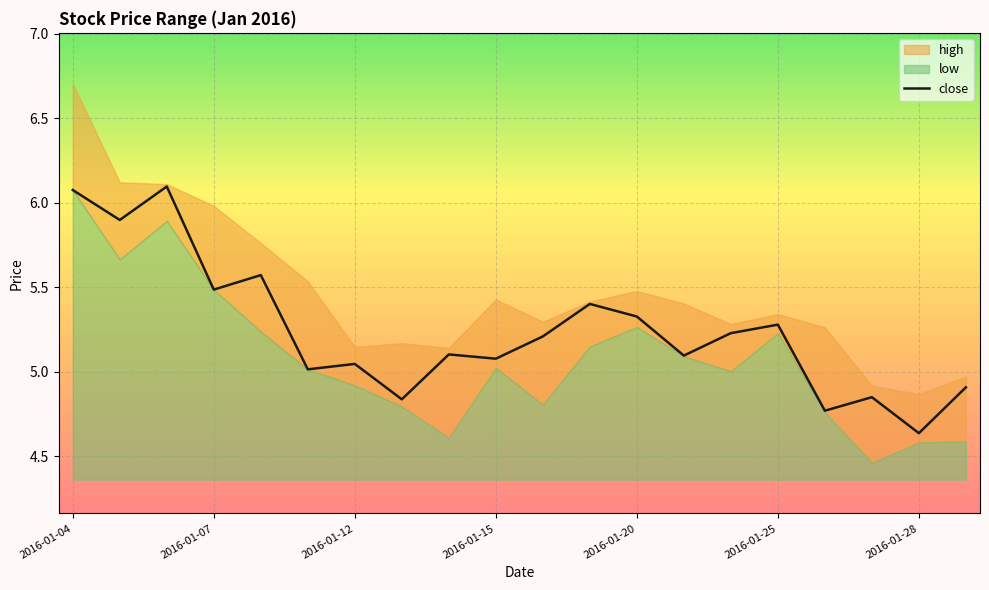

At which label does the data first exceed 5?

2016-01-04